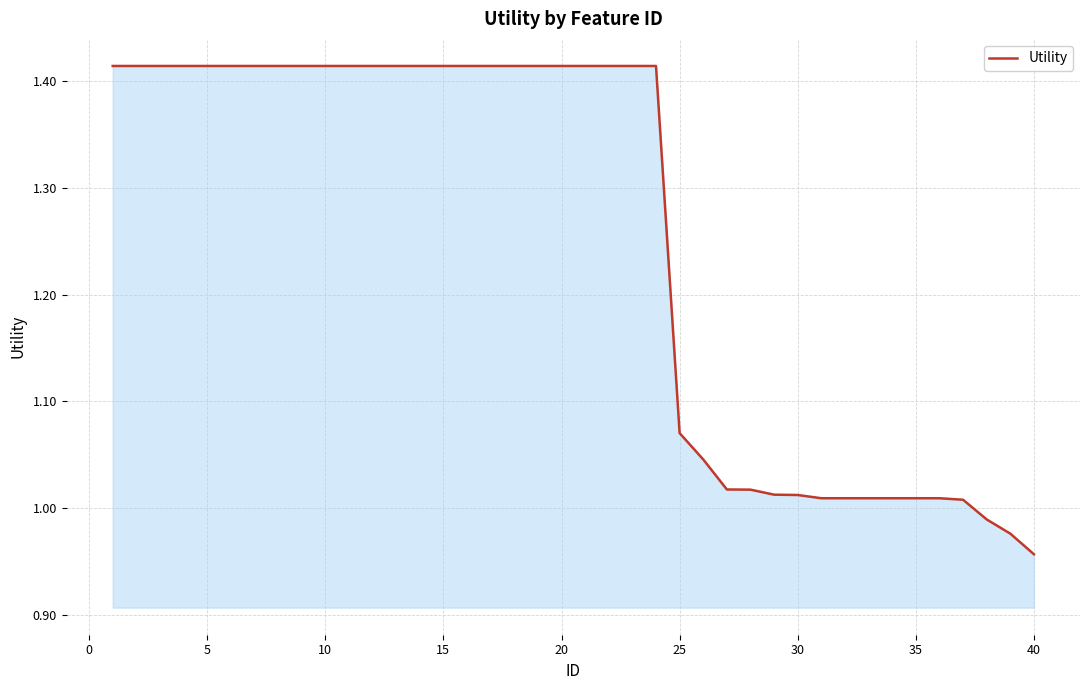

Reading right to left, extract all data points from this chart.

1.0	1.0	1.0	1.0	1.0	1.0	1.0	1.0	1.0	1.0	1.0	1.0	1.0	1.0	1.0	1.1	1.4	1.4	1.4	1.4	1.4	1.4	1.4	1.4	1.4	1.4	1.4	1.4	1.4	1.4	1.4	1.4	1.4	1.4	1.4	1.4	1.4	1.4	1.4	1.4